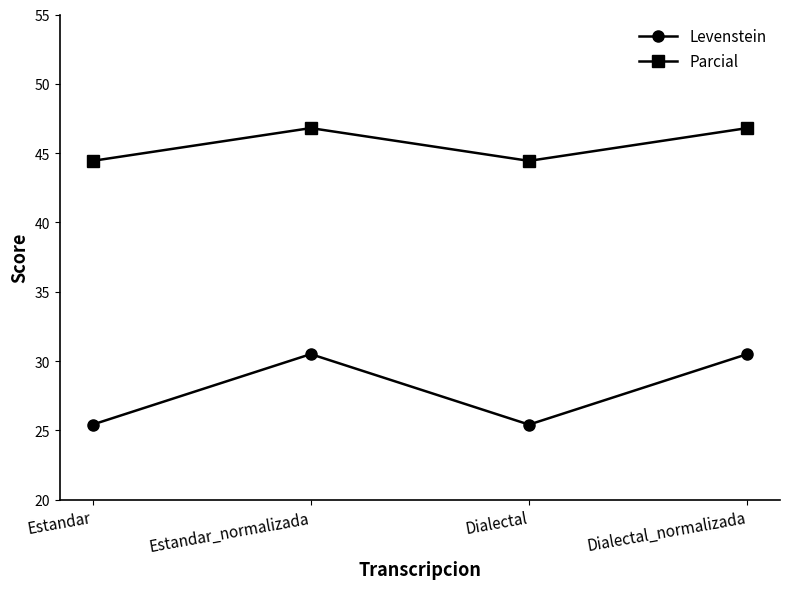

Reading right to left, extract all data points from this chart.

Levenstein: Dialectal_normalizada=30.5	Dialectal=25.4	Estandar_normalizada=30.5	Estandar=25.4
Parcial: Dialectal_normalizada=46.8	Dialectal=44.4	Estandar_normalizada=46.8	Estandar=44.4